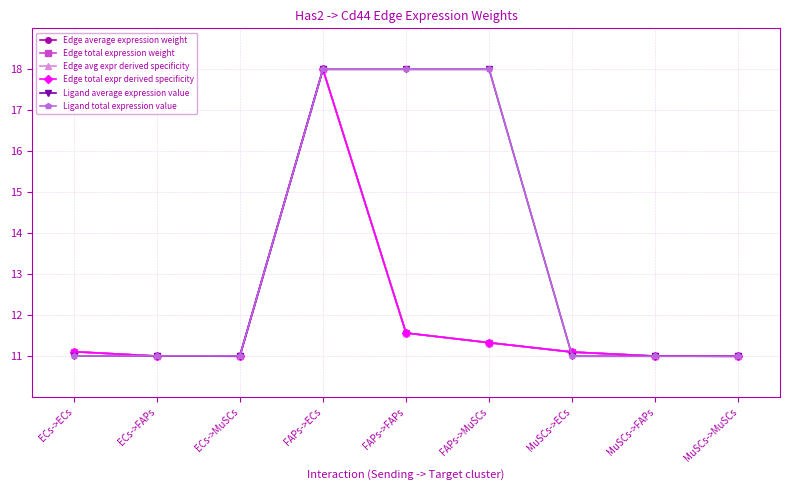

True or false: Edge average expression weight and Edge total expr derived specificity cross at least once.

False